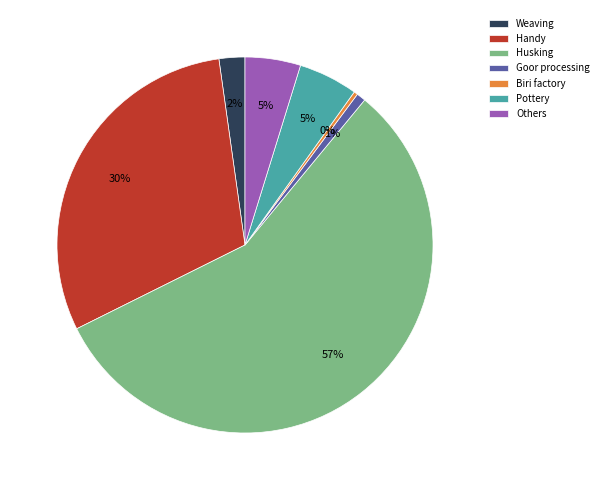

Which category has the biggest portion of the pie?

Husking